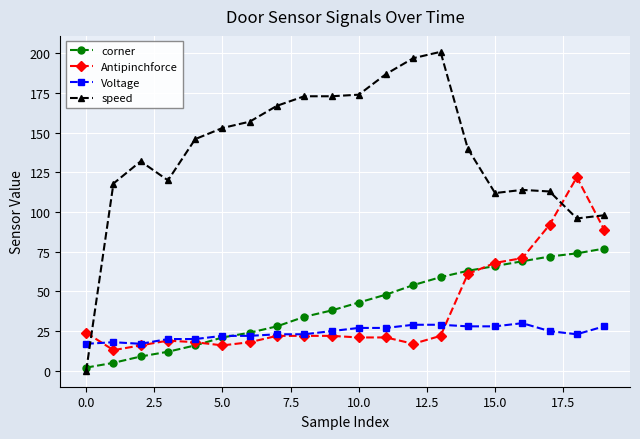

What is the difference between the maximum and minimum values in the speed series?

201